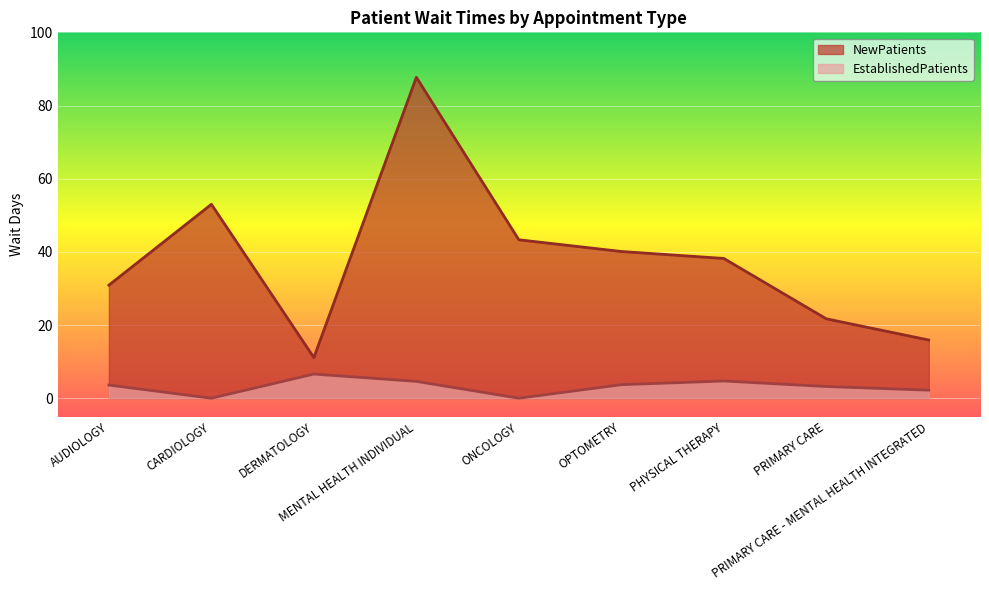

Which series has the largest range (max minus min)?

NewPatients